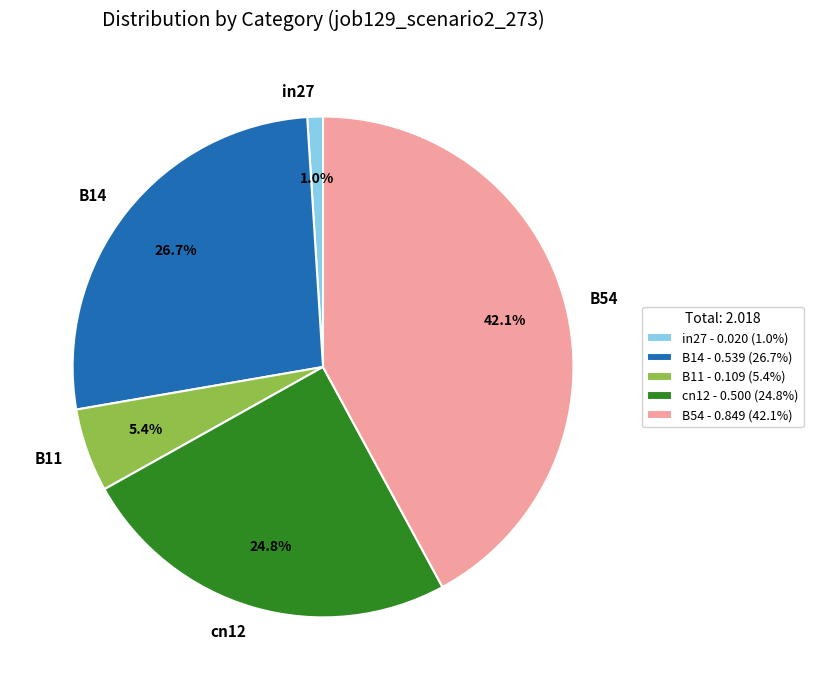

Which category has the biggest portion of the pie?

B54